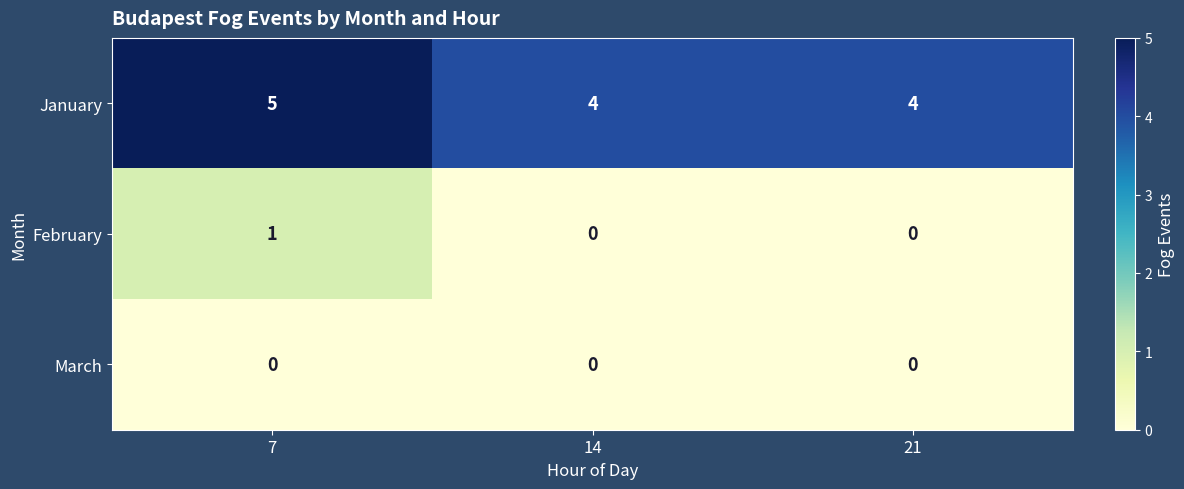

Reading left to right, what are all the values shown in this chart?

January: 5	4	4
February: 1	0	0
March: 0	0	0